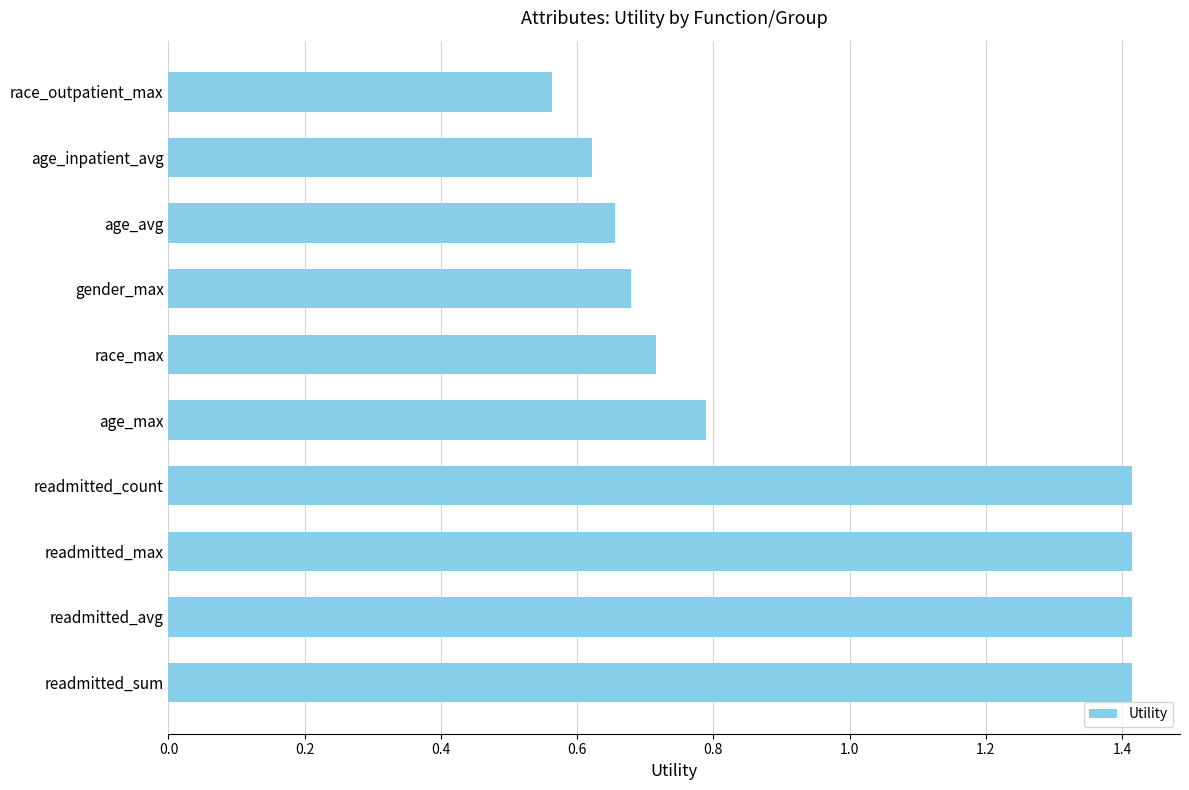

True or false: the data shows 0.3 at race_max.

False